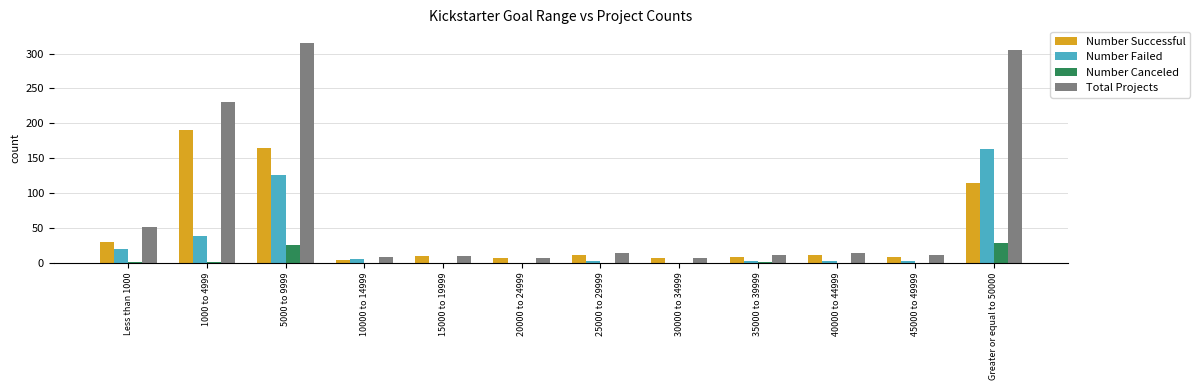

How many series are shown in this chart?

4